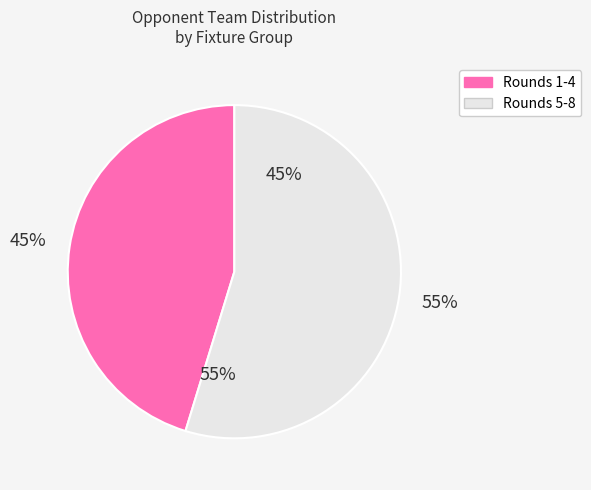

Do 20 and 50 together represent more than half of the pie?

No